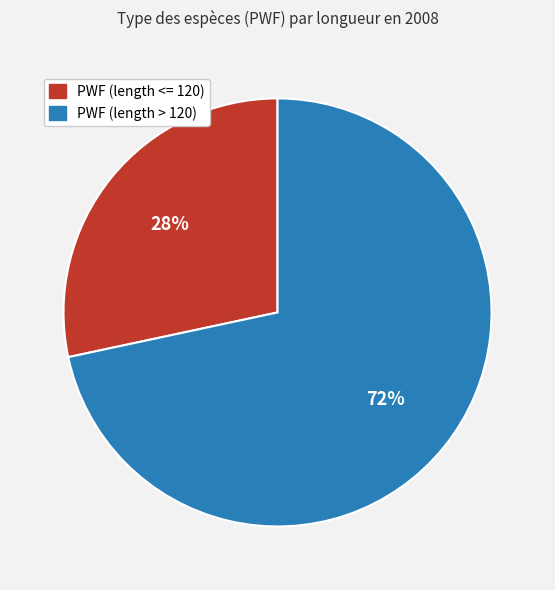

How many slices are in this pie chart?

2